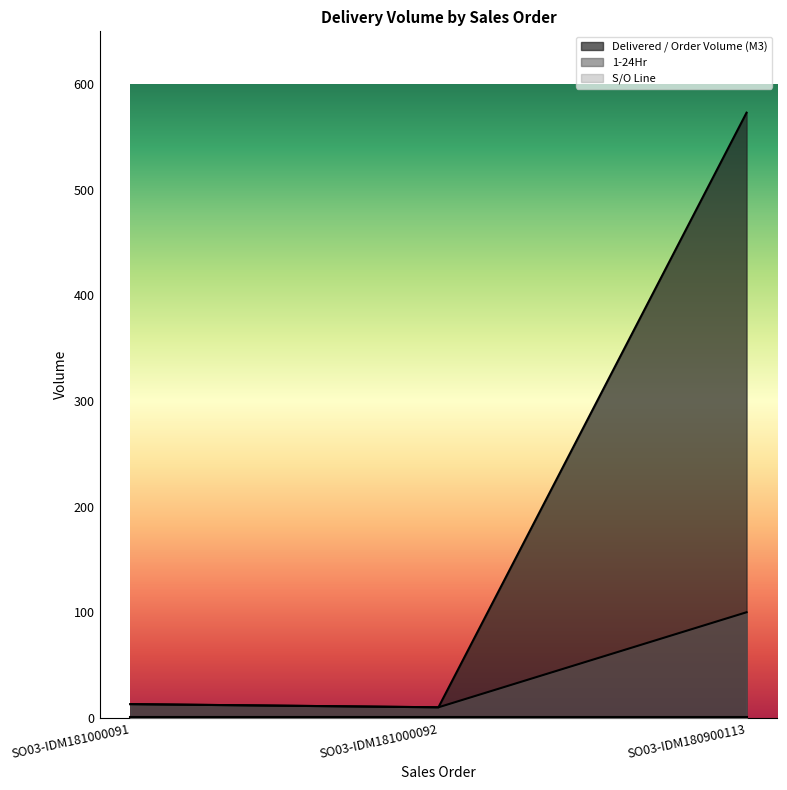

At which label does 1-24Hr reach its peak?

SO03-IDM180900113